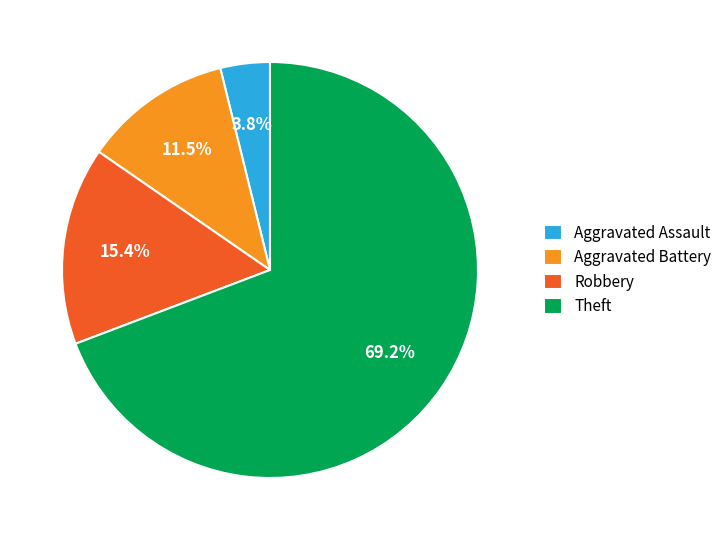

To the nearest percent, what is the average slice percentage?

25%